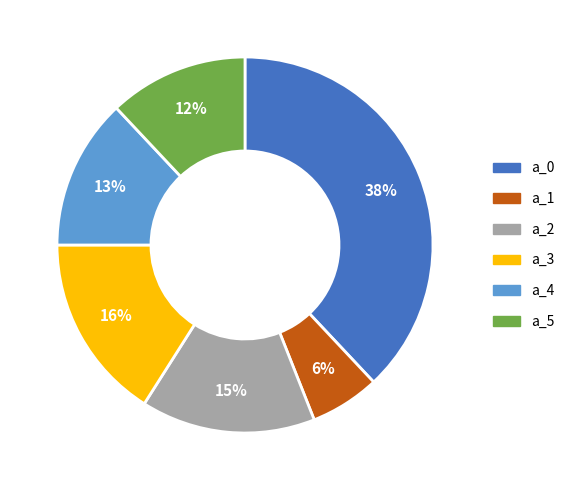

Between a_5 and a_0, which is larger?

a_0